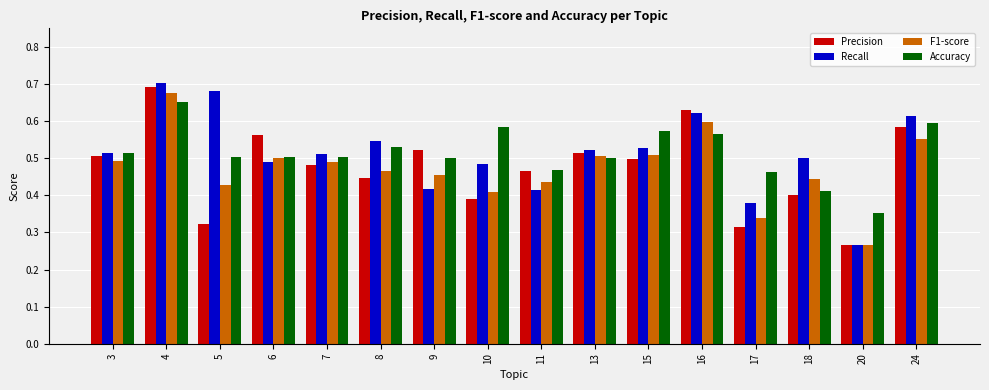

Which series changed the most between 5 and 11?

Recall